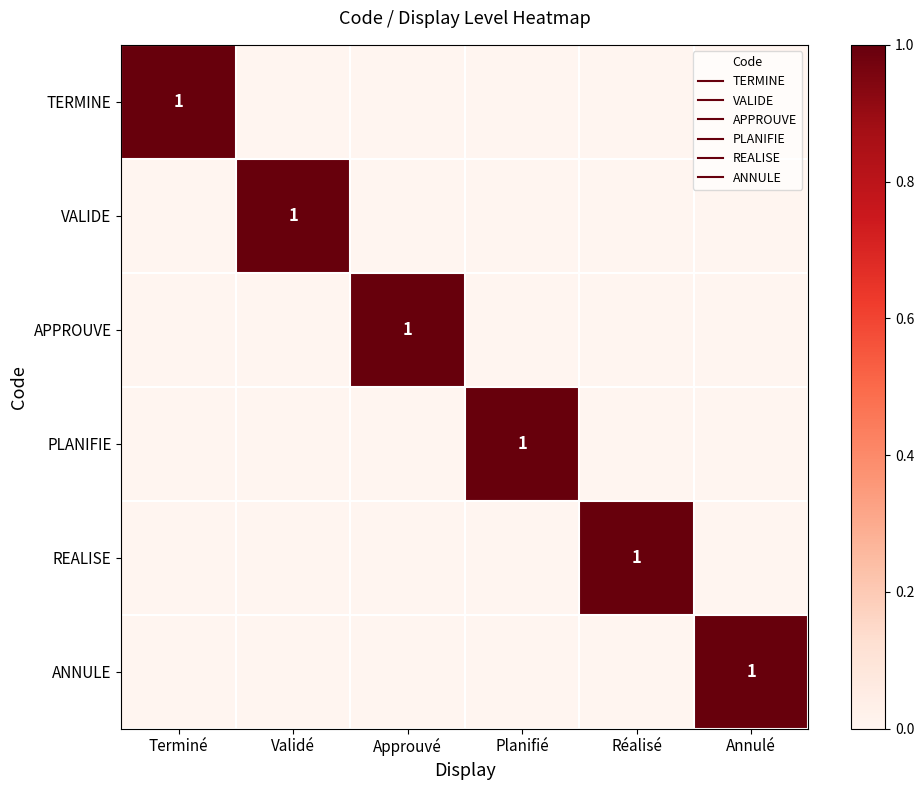

Rank the series at Planifié from highest to lowest value.

PLANIFIE, TERMINE, VALIDE, APPROUVE, REALISE, ANNULE